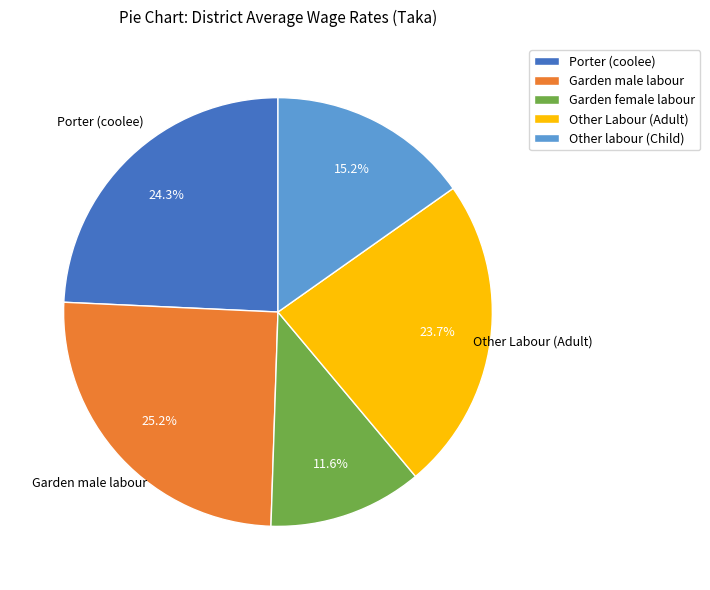

Which slice is the largest?

Garden male labour